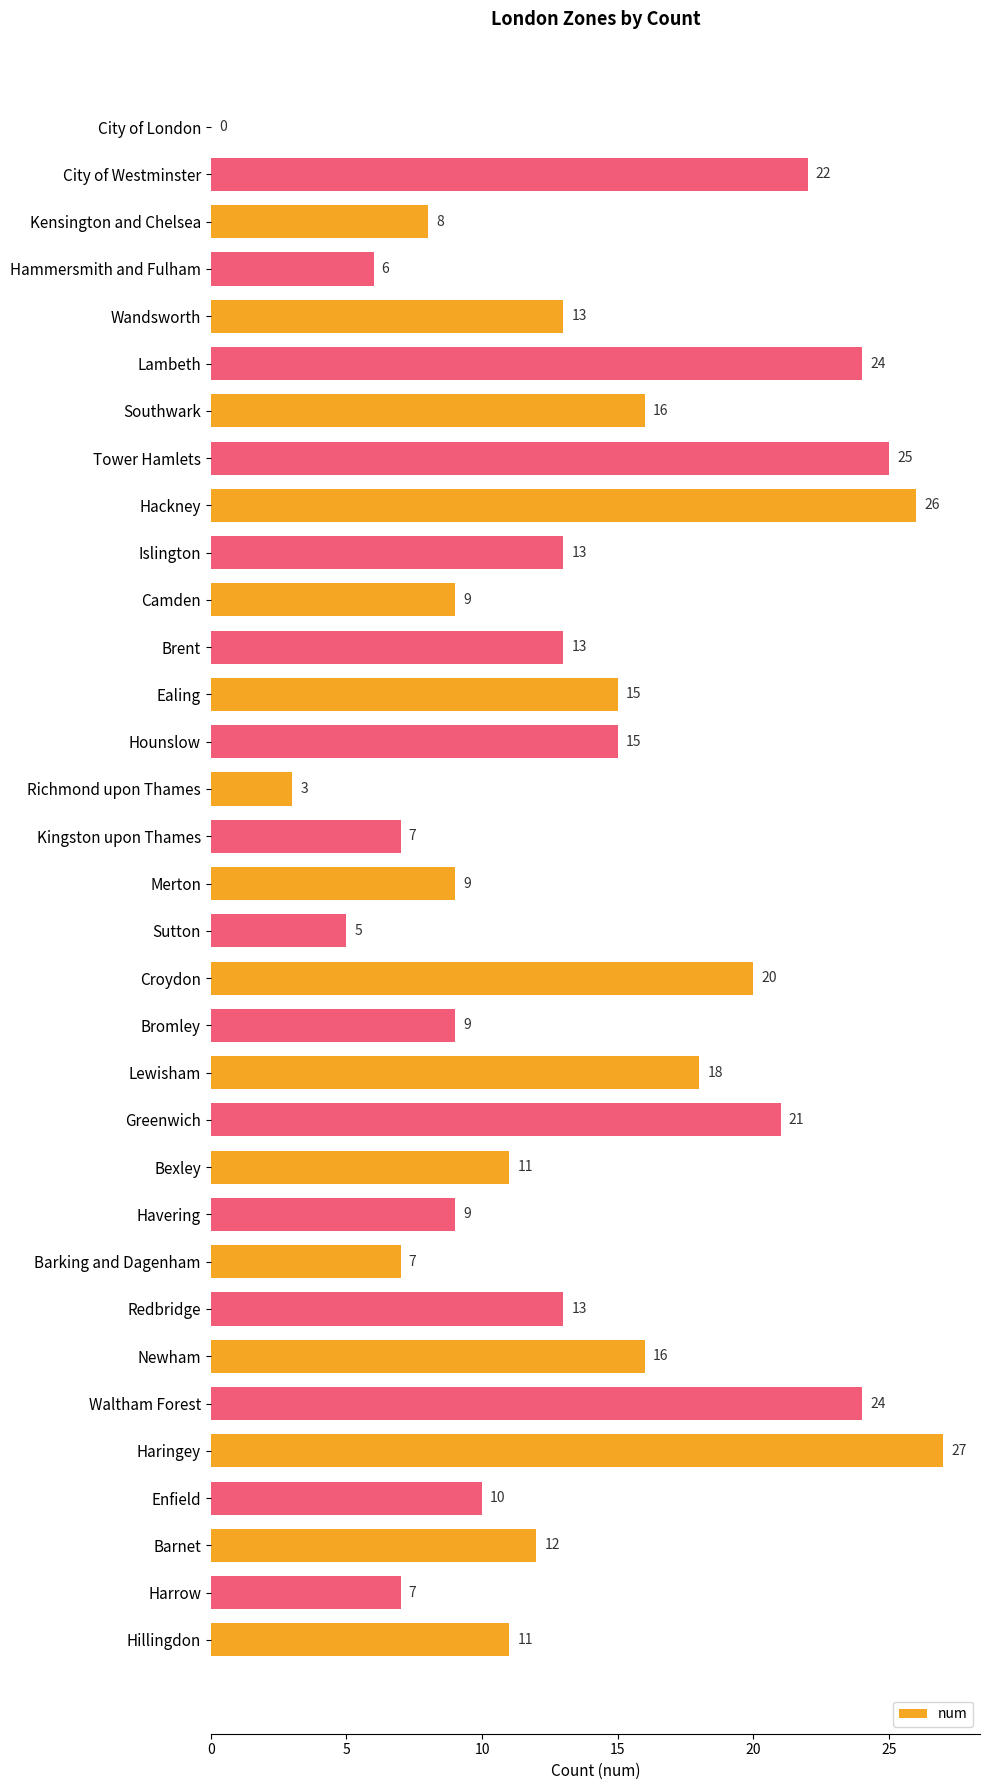

What is the change in value from City of Westminster to Southwark?

-6